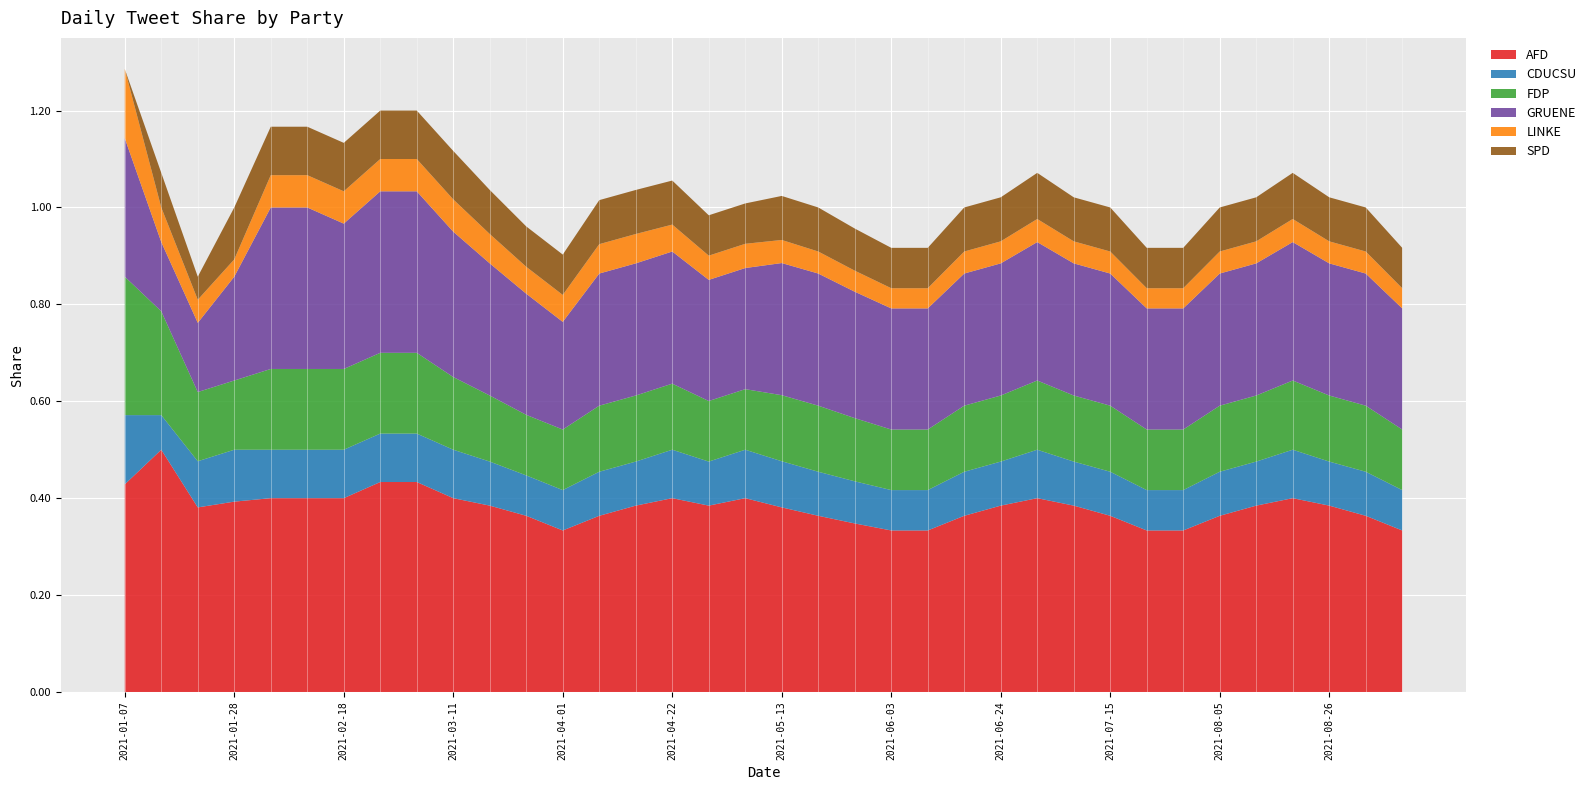

Reading left to right, list all the values displayed in this chart.

AFD: 0.4	0.5	0.4	0.4	0.4	0.4	0.4	0.4	0.4	0.4	0.4	0.4	0.3	0.4	0.4	0.4	0.4	0.4	0.4	0.4	0.3	0.3	0.3	0.4	0.4	0.4	0.4	0.4	0.3	0.3	0.4	0.4	0.4	0.4	0.4	0.3
CDUCSU: 0.1	0.1	0.1	0.1	0.1	0.1	0.1	0.1	0.1	0.1	0.1	0.1	0.1	0.1	0.1	0.1	0.1	0.1	0.1	0.1	0.1	0.1	0.1	0.1	0.1	0.1	0.1	0.1	0.1	0.1	0.1	0.1	0.1	0.1	0.1	0.1
FDP: 0.3	0.2	0.1	0.1	0.2	0.2	0.2	0.2	0.2	0.1	0.1	0.1	0.1	0.1	0.1	0.1	0.1	0.1	0.1	0.1	0.1	0.1	0.1	0.1	0.1	0.1	0.1	0.1	0.1	0.1	0.1	0.1	0.1	0.1	0.1	0.1
GRUENE: 0.3	0.1	0.1	0.2	0.3	0.3	0.3	0.3	0.3	0.3	0.3	0.2	0.2	0.3	0.3	0.3	0.2	0.2	0.3	0.3	0.3	0.2	0.2	0.3	0.3	0.3	0.3	0.3	0.2	0.2	0.3	0.3	0.3	0.3	0.3	0.2
LINKE: 0.1	0.1	0.0	0.0	0.1	0.1	0.1	0.1	0.1	0.1	0.1	0.1	0.1	0.1	0.1	0.1	0.1	0.1	0.0	0.0	0.0	0.0	0.0	0.0	0.0	0.0	0.0	0.0	0.0	0.0	0.0	0.0	0.0	0.0	0.0	0.0
SPD: 0.0	0.1	0.0	0.1	0.1	0.1	0.1	0.1	0.1	0.1	0.1	0.1	0.1	0.1	0.1	0.1	0.1	0.1	0.1	0.1	0.1	0.1	0.1	0.1	0.1	0.1	0.1	0.1	0.1	0.1	0.1	0.1	0.1	0.1	0.1	0.1